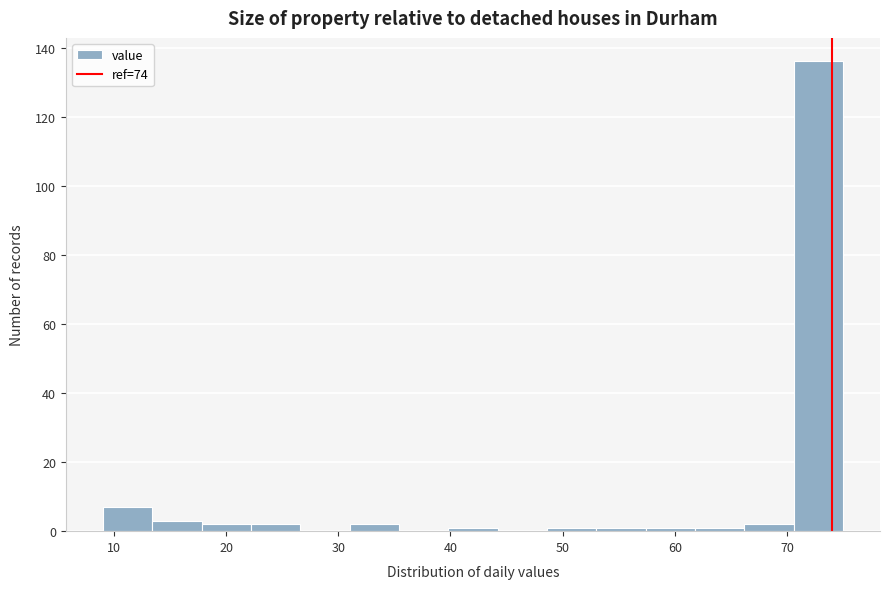

Reading left to right, transcribe this chart: for each bar, give the range it covers on the x-axis and its height. Neither the bar edges nor the heights are printed on the chart, so give them approximately, as read against the axes.

9.0 to 13.4: 8
13.4 to 17.8: 4
17.8 to 22.2: 2
22.2 to 26.6: 2
26.6 to 31.0: 0
31.0 to 35.4: 2
35.4 to 39.8: 0
39.8 to 44.2: under 2
44.2 to 48.6: 0
48.6 to 53.0: under 2
53.0 to 57.4: under 2
57.4 to 61.8: under 2
61.8 to 66.2: under 2
66.2 to 70.6: 2
70.6 to 75.0: 136